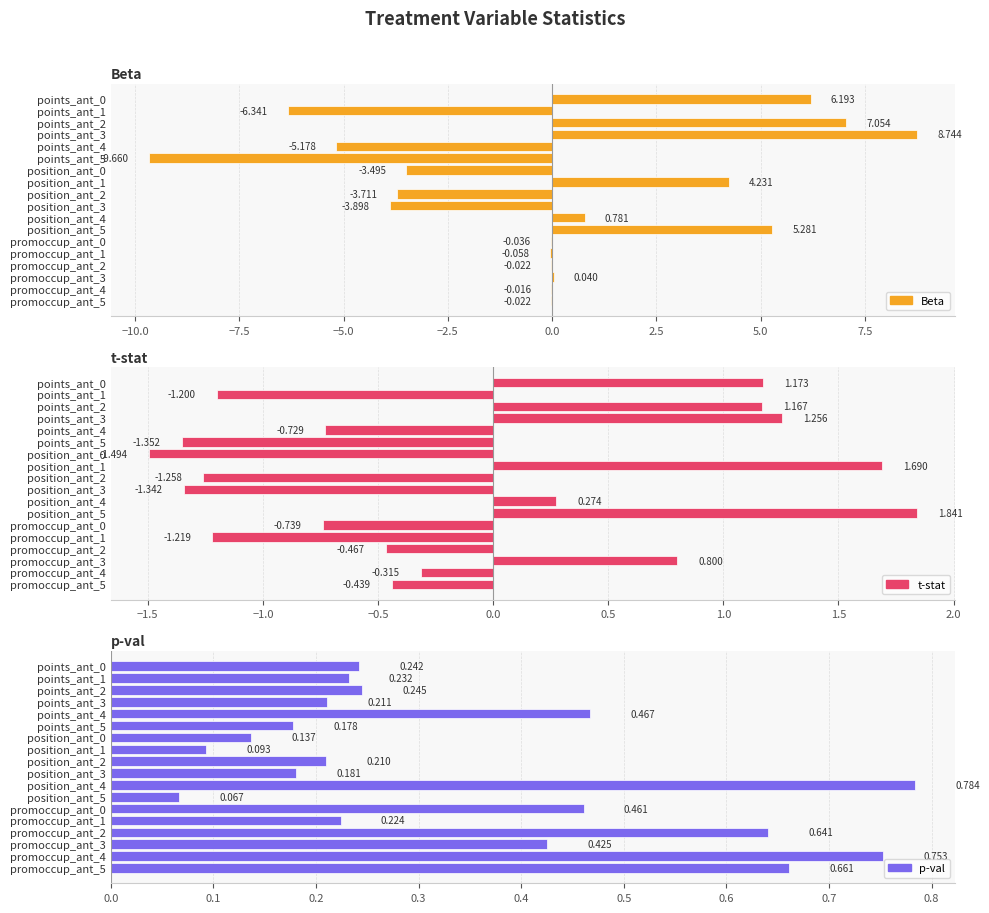

Which series has the largest total across all categories?

p-val